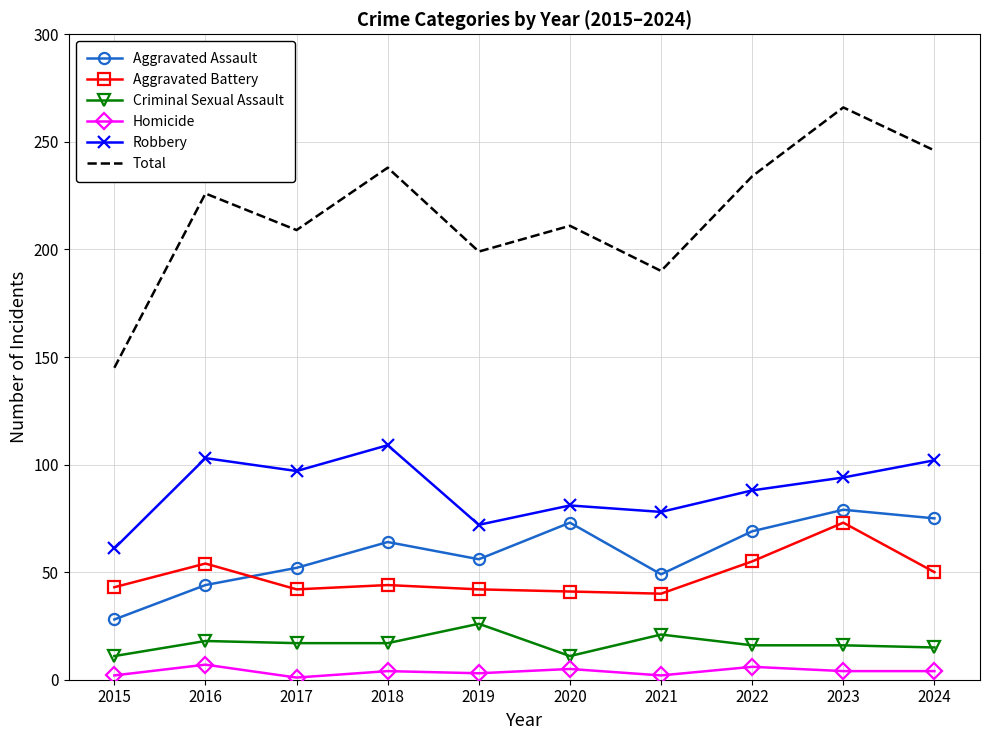

The value of Aggravated Assault at 2015 is 28. True or false?

True